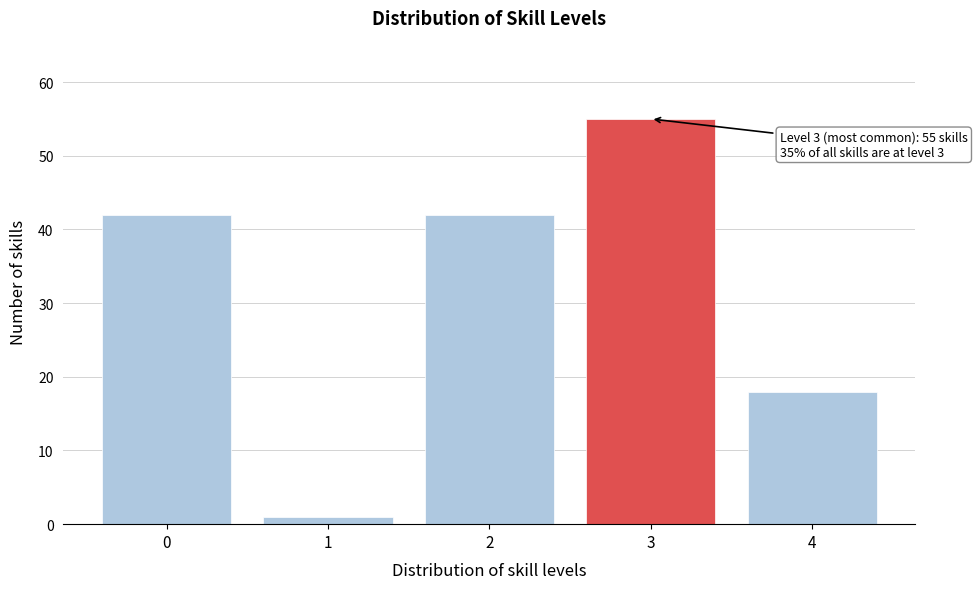

Reading left to right, transcribe all the data shown in this chart.

0=42	1=1	2=42	3=55	4=18